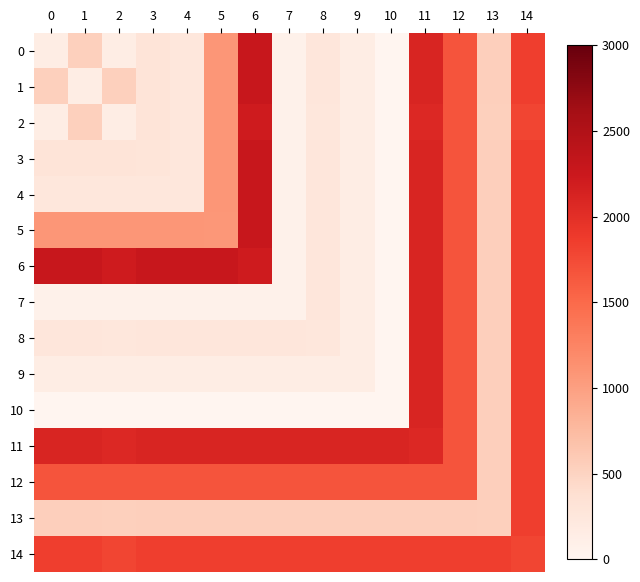

Which series has the largest total across all categories?

11